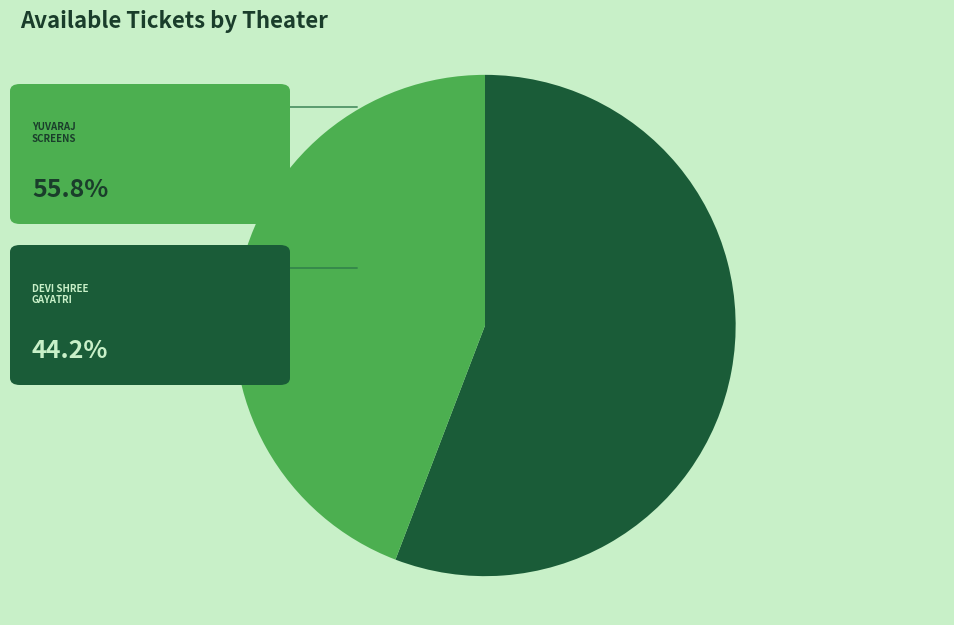

Does any single category account for the majority?

Yes